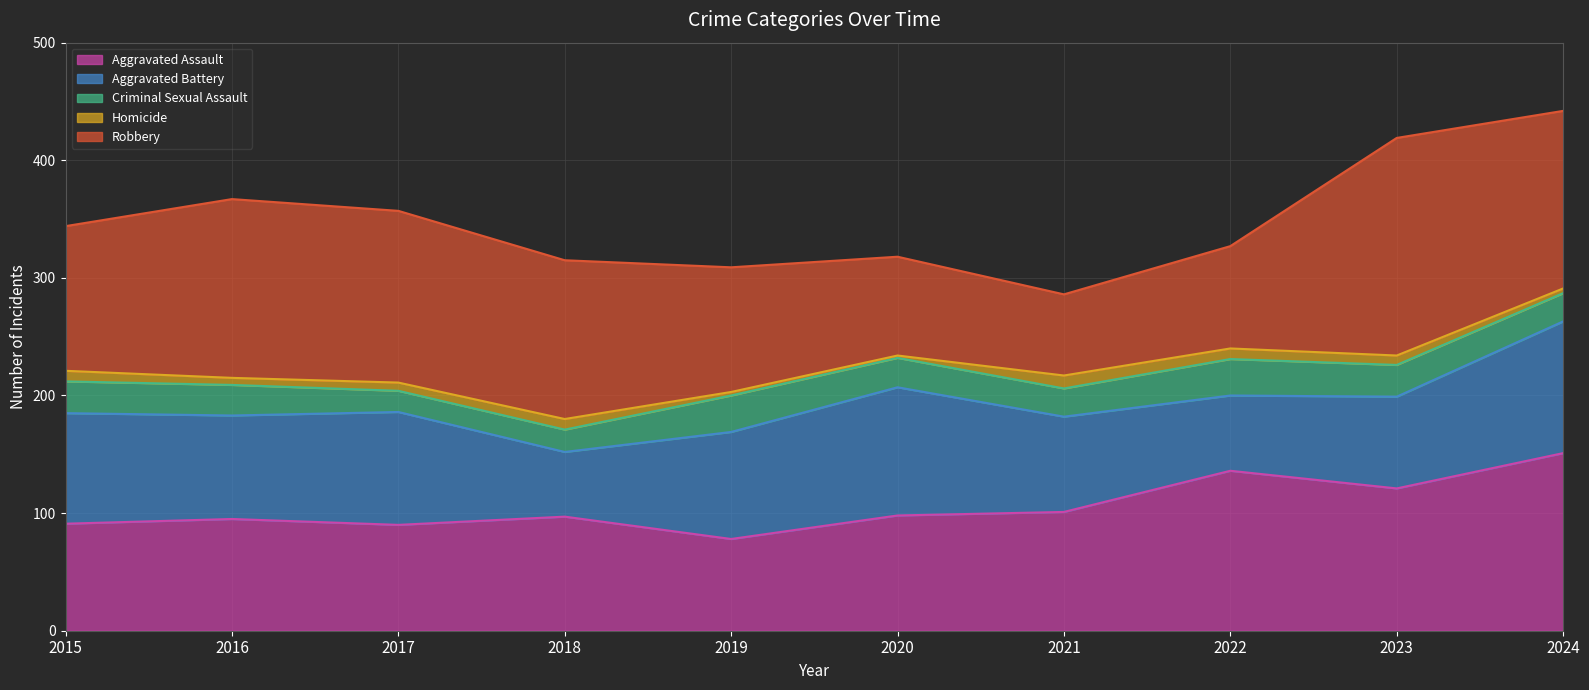

Which series has the largest total across all categories?

Robbery